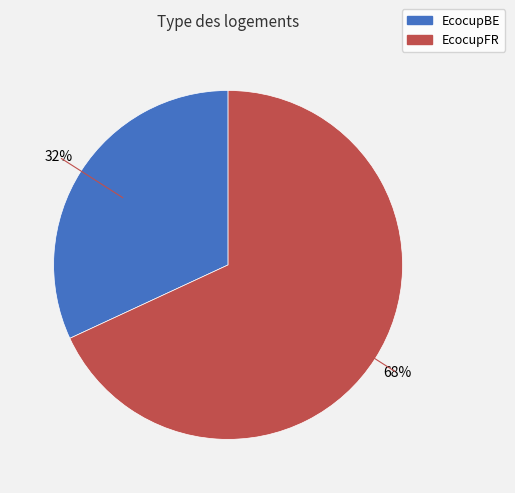

To the nearest percent, what is the average slice percentage?

50%